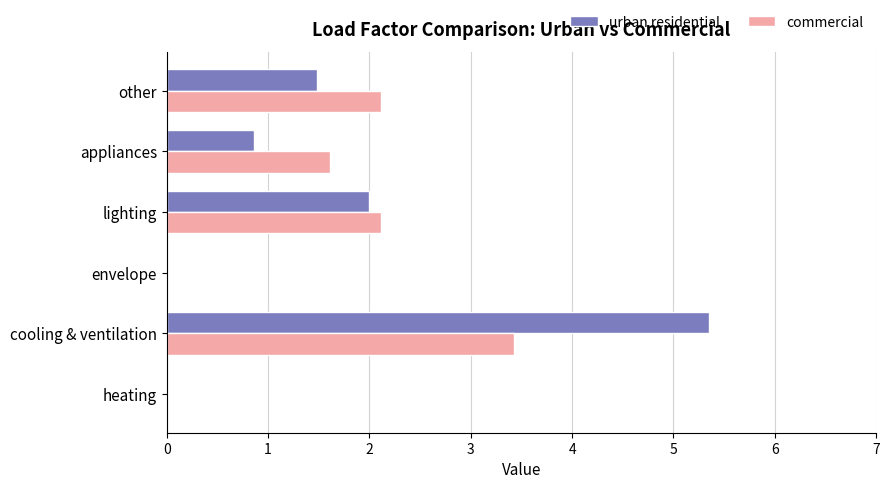

Between heating and cooling & ventilation, which series saw the biggest shift?

urban residential